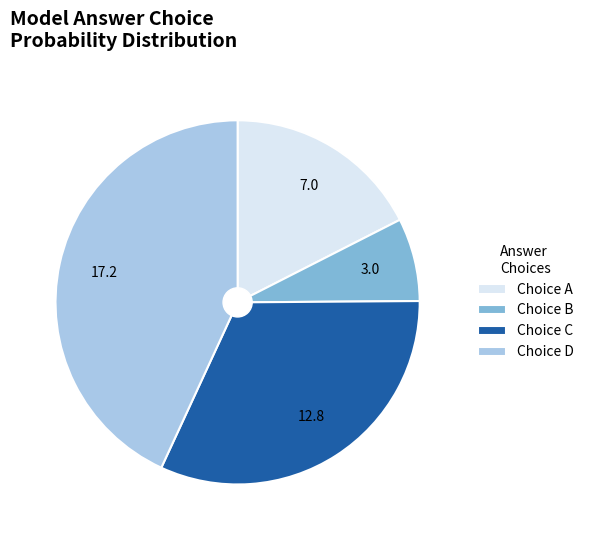

How many slices are in this pie chart?

4